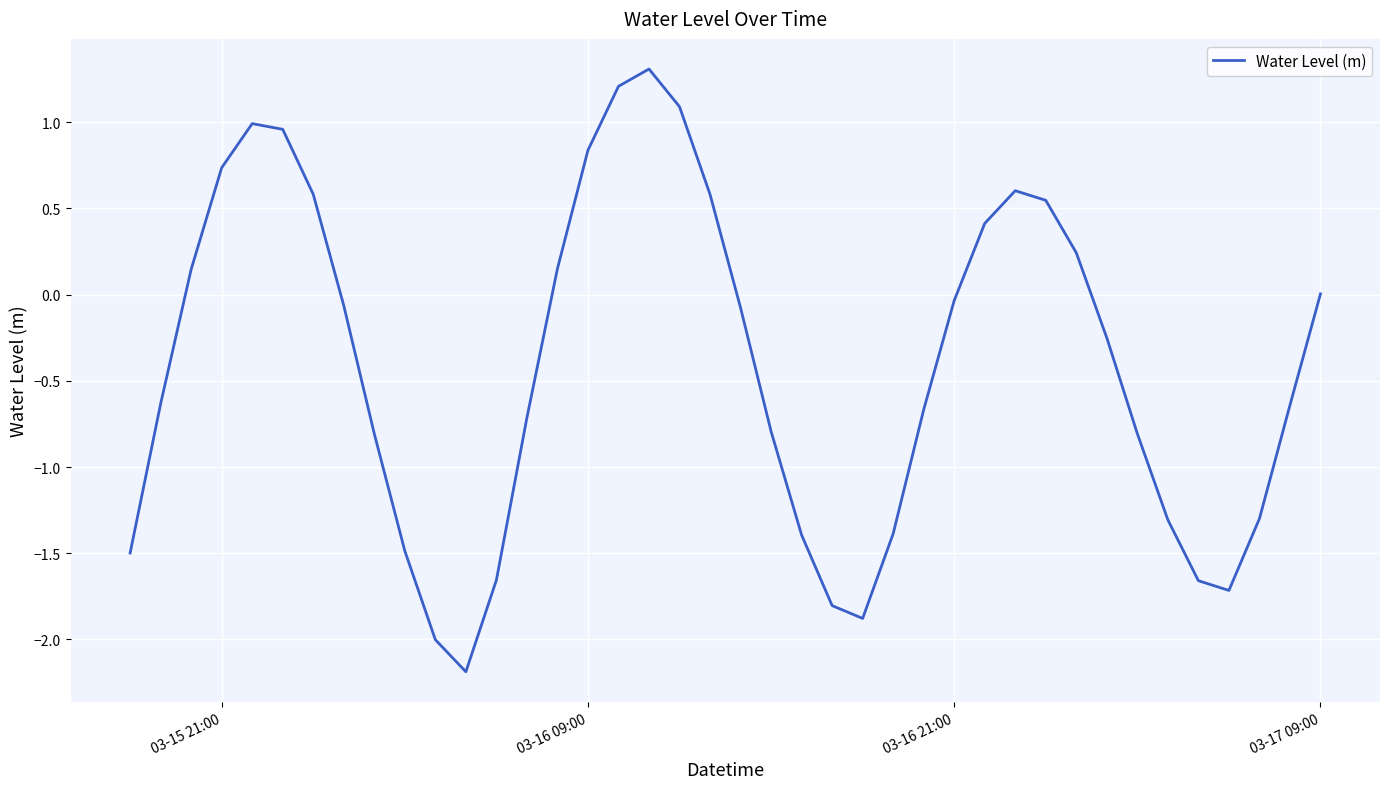

What is the greatest value displayed?

1.3